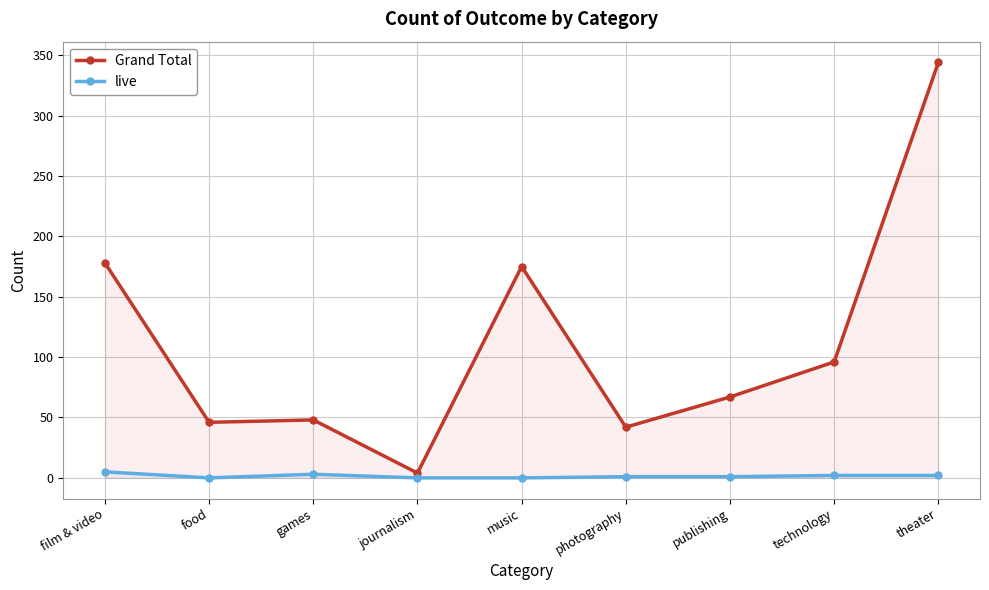

True or false: Grand Total and live intersect in this chart.

False